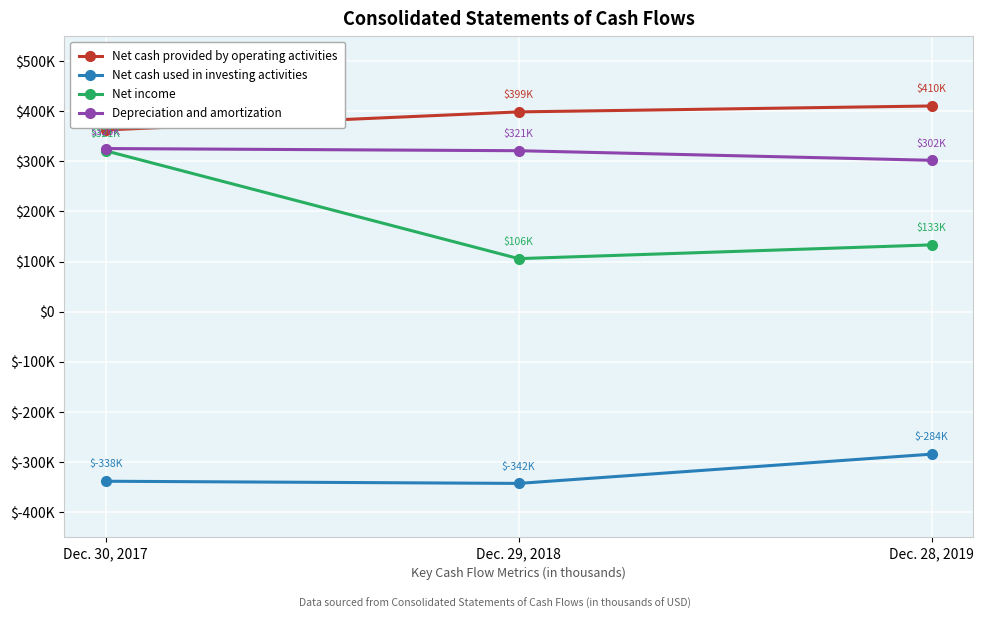

Does the chart have visible grid lines?

Yes